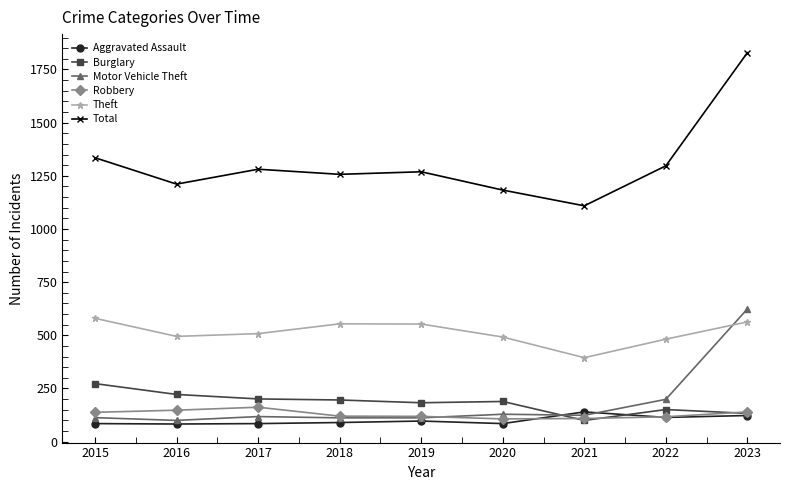

What is the spread (max minus min) of values at 2016?

1128